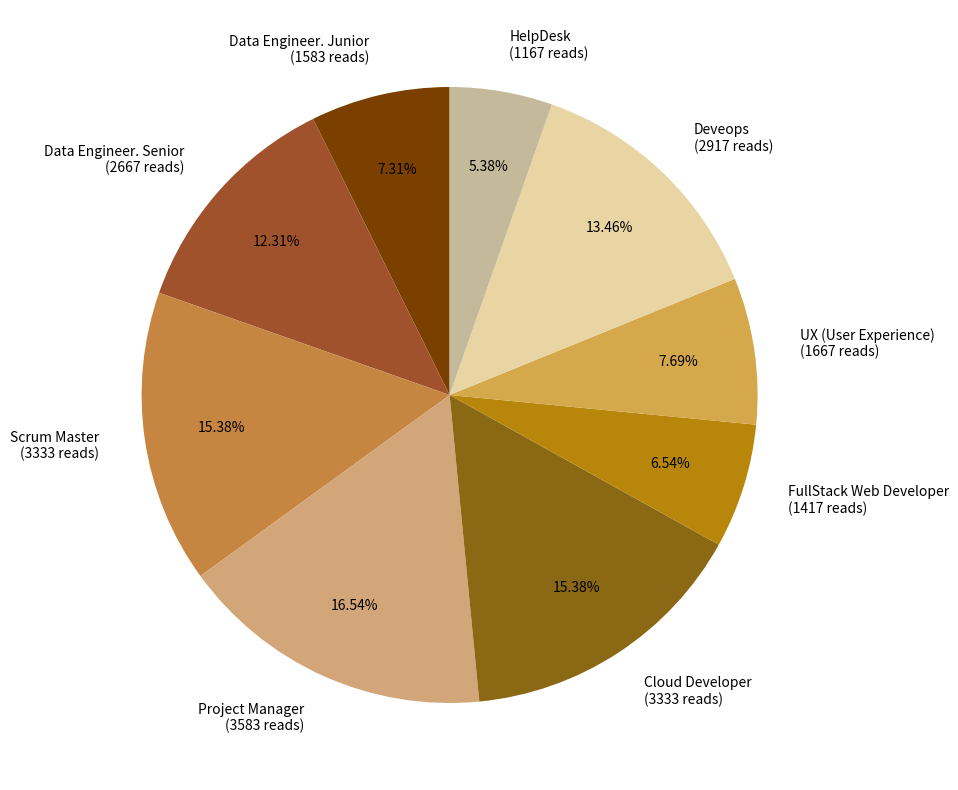

Approximately how many times larger is the value at FullStack Web Developer (1417 reads) compared to Cloud Developer (3333 reads)?

0.4